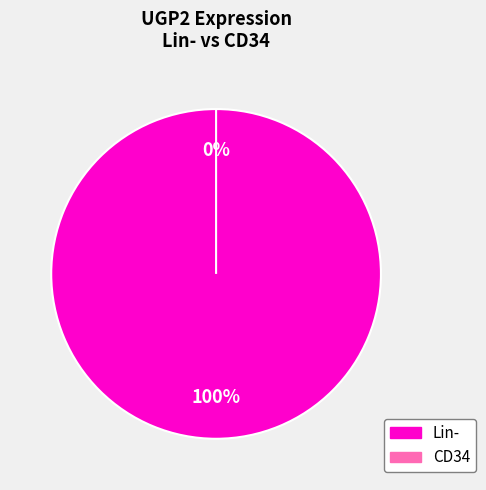

True or false: HD2_Lin- accounts for 15% of the total.

False